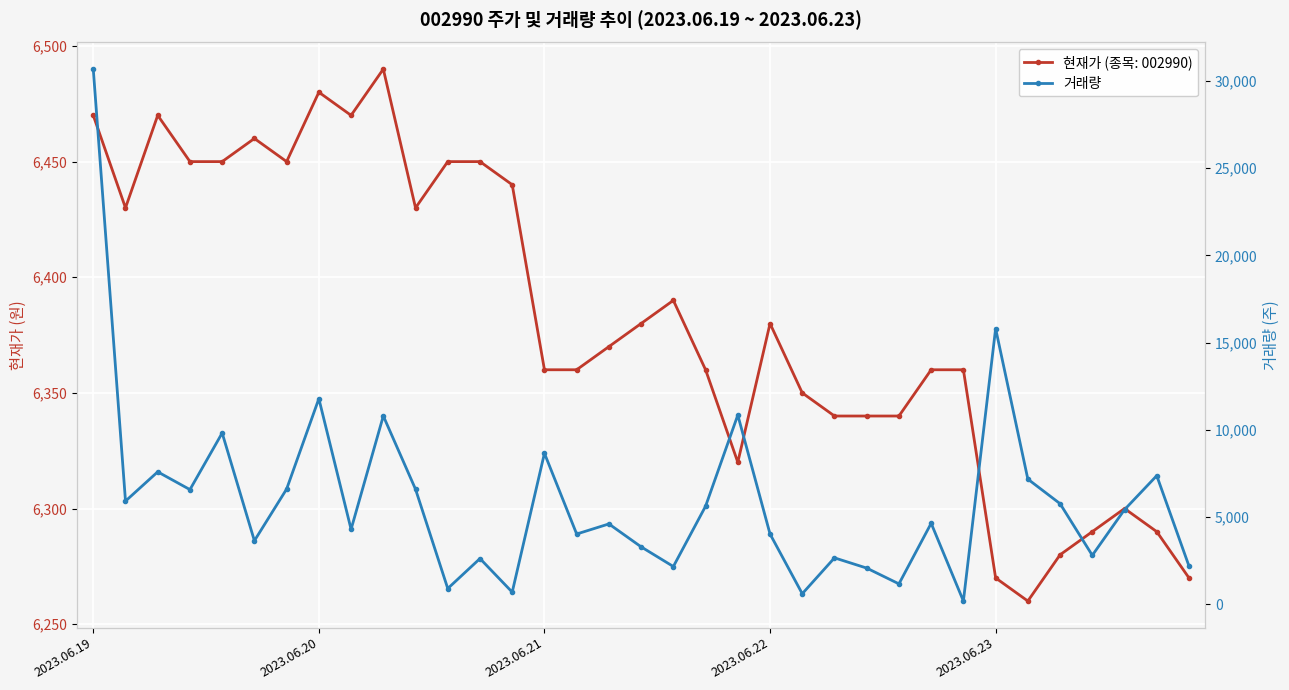

The value at 24 is 2067. True or false?

True